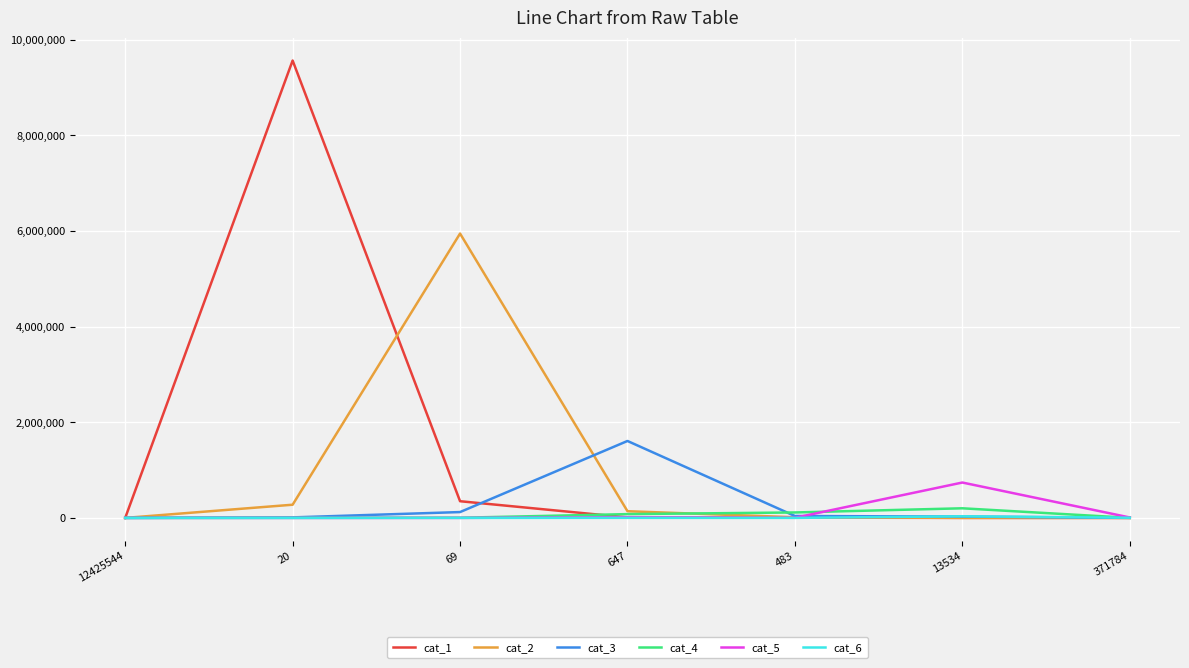

The cat_1 series shows -3453526 at 12425544. True or false?

False